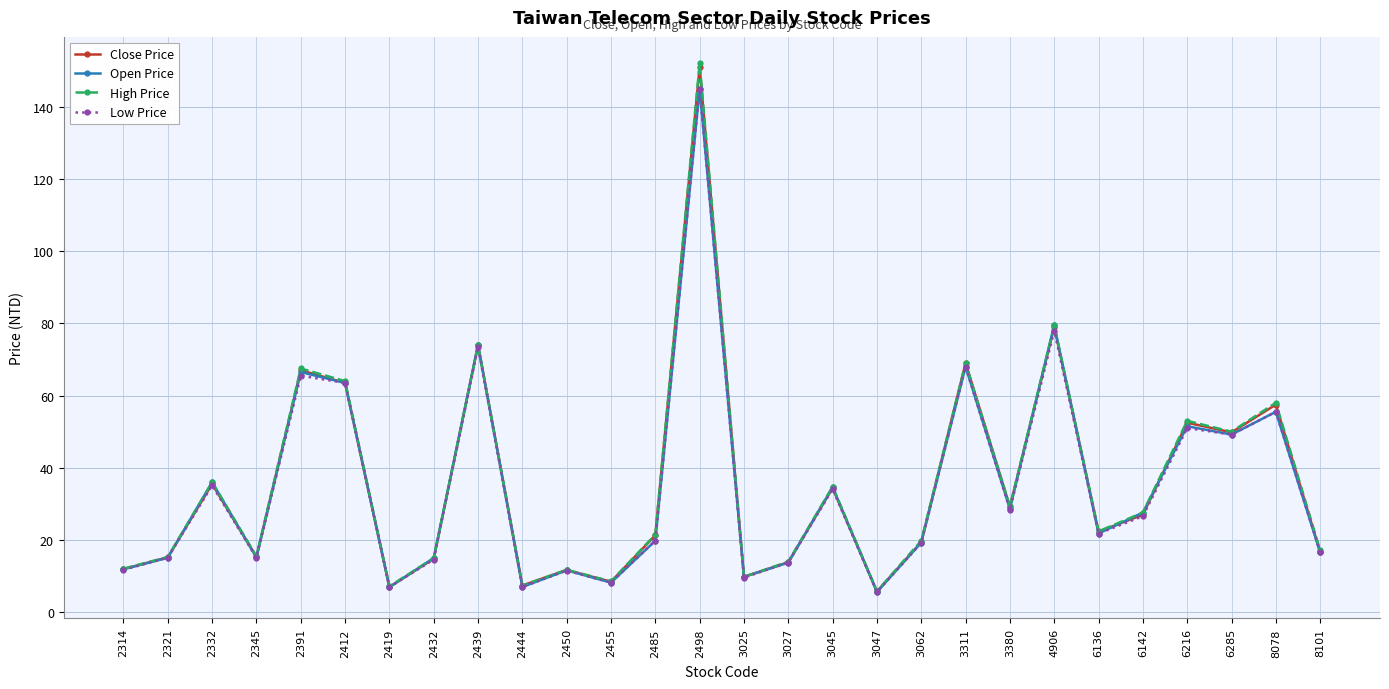

Count the number of categories in the chart.

28